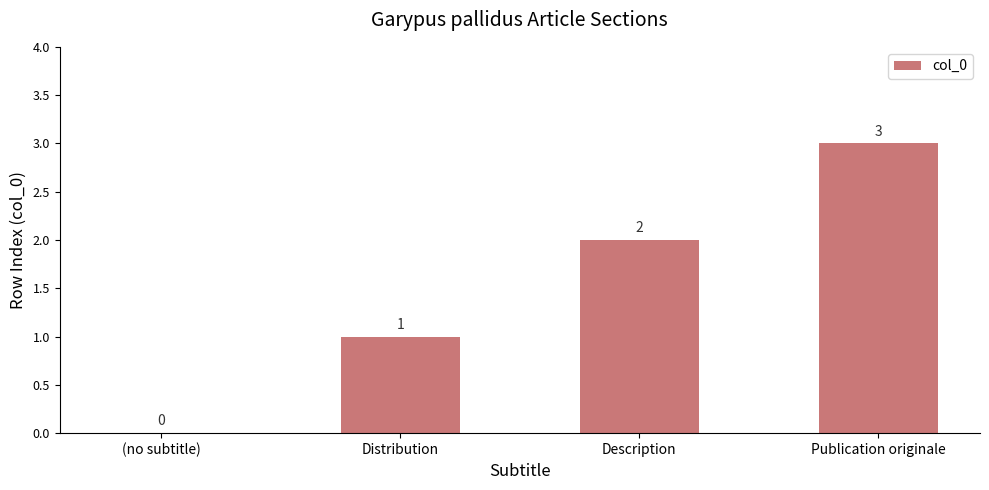

How many distinct data groups are displayed?

1